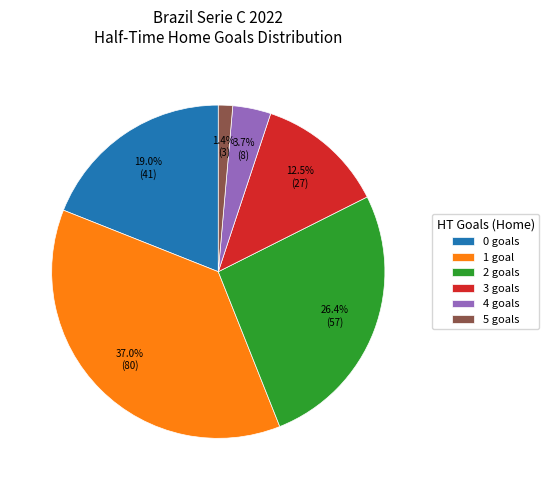

Does any single category account for the majority?

No